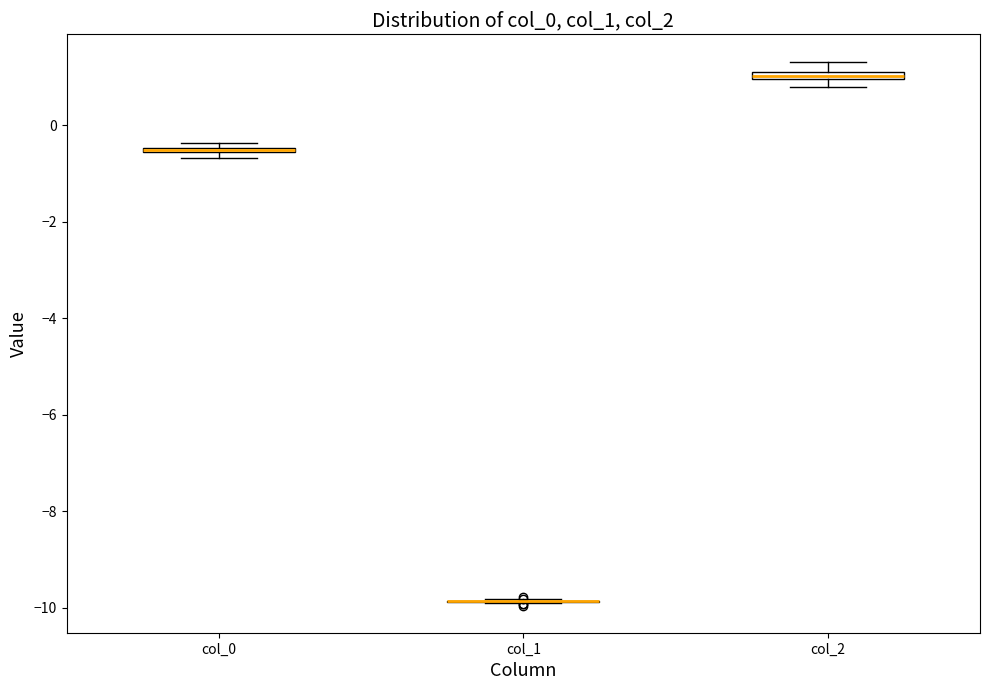

Where is the lower edge of the box for col_2 on the y-axis? The values are not printed on the chart, so give them approximately, as read against the axis.

1.0